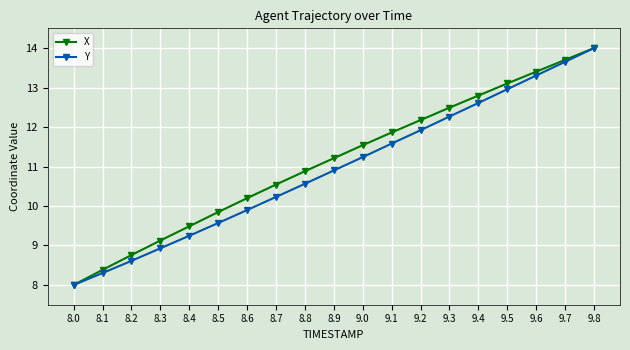

What is the label of the 8th point from the right?

9.1